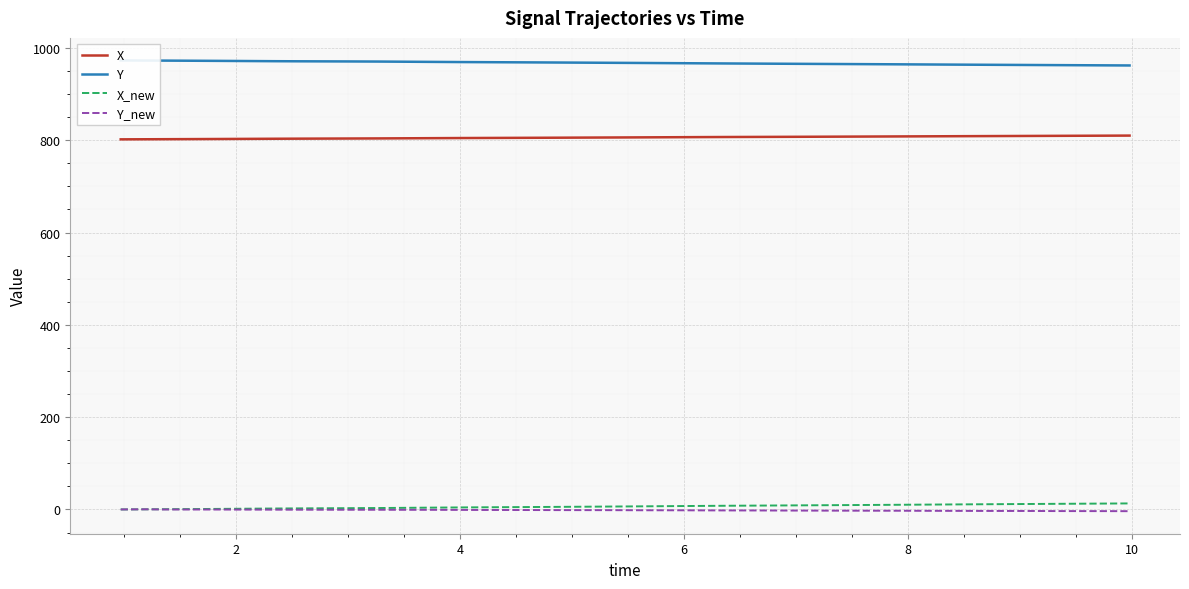

What is the difference between the second highest and second lowest values in the Y_new series?

3.6